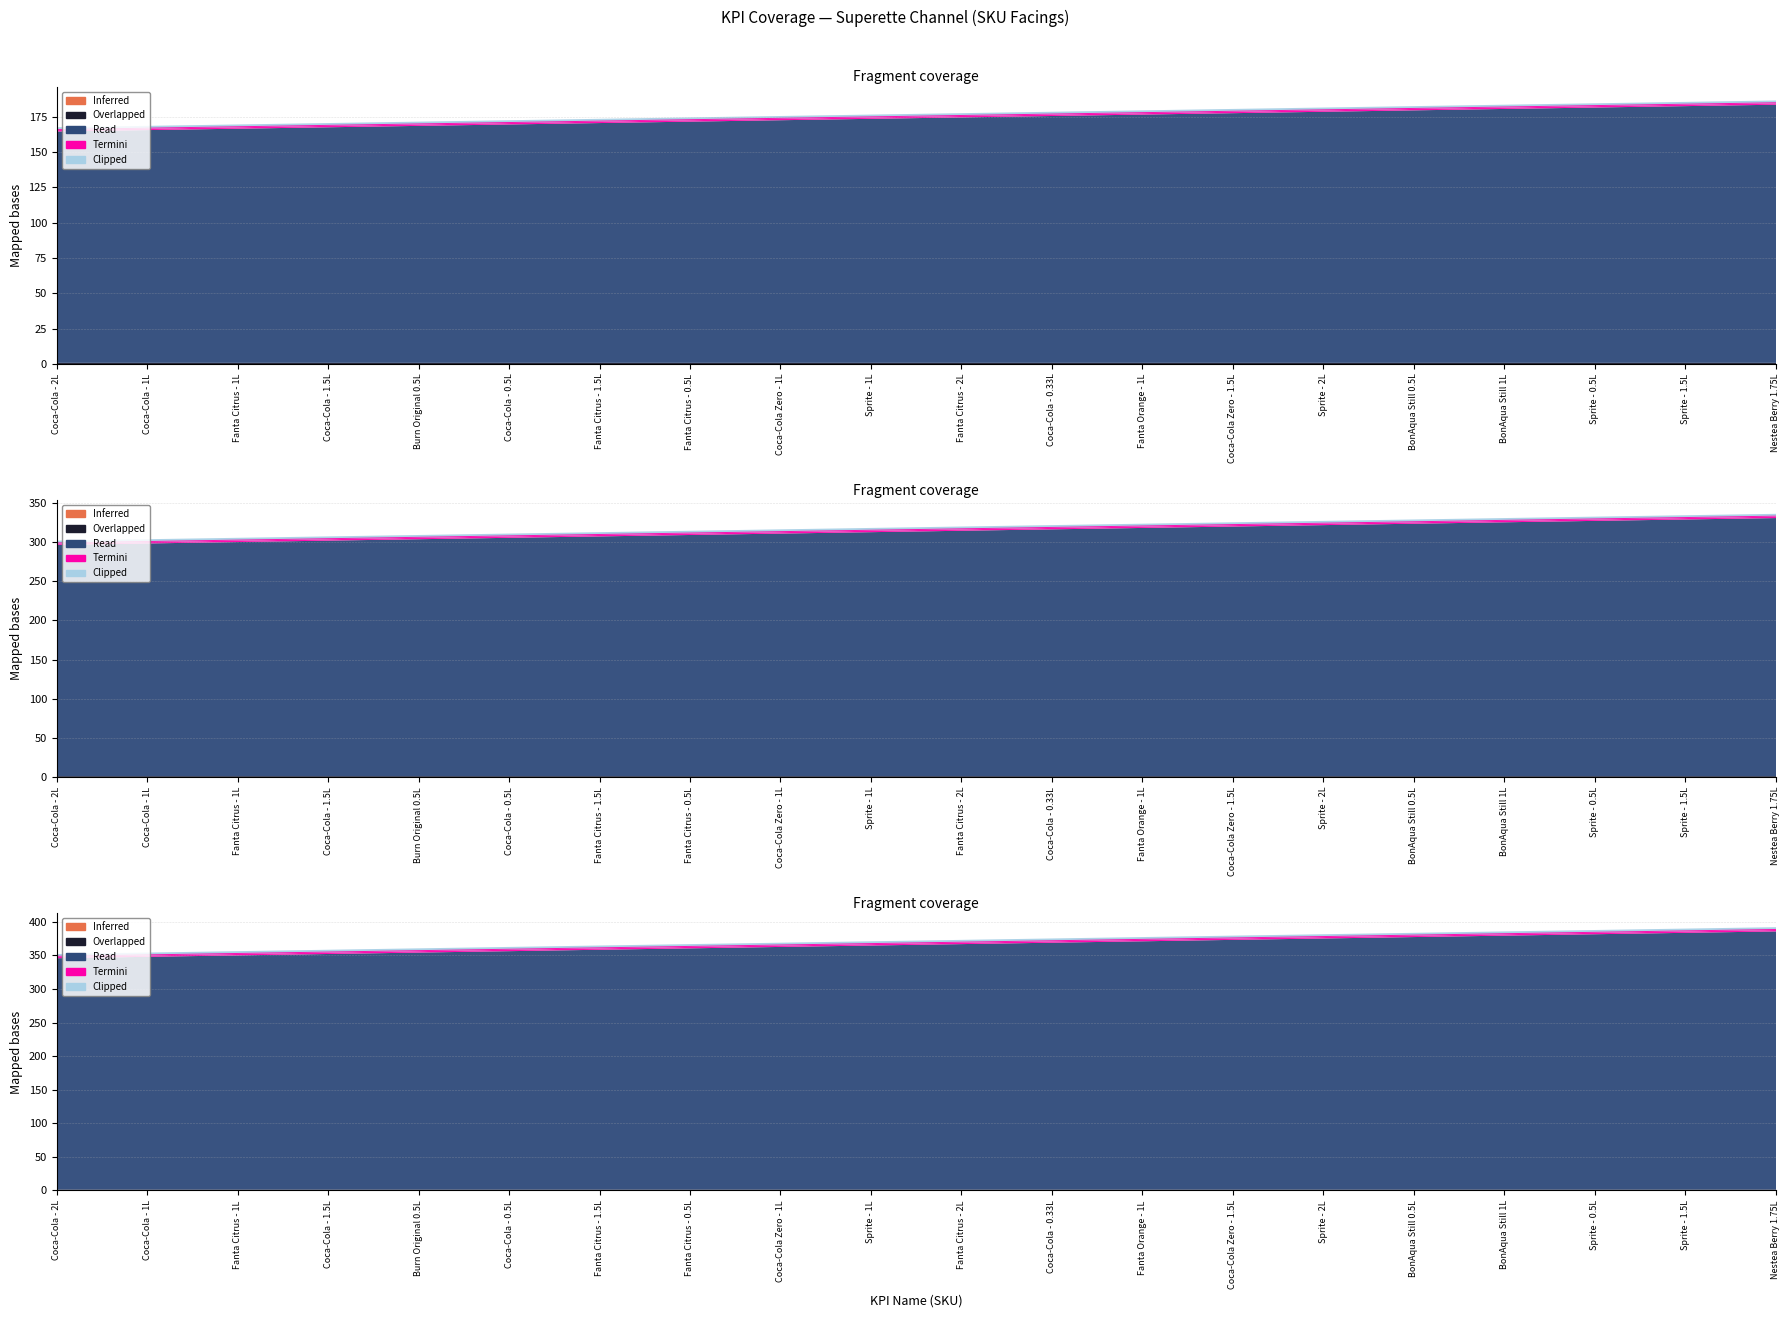

What is the total value across all series at Nestea Berry 1.75L?

187.0